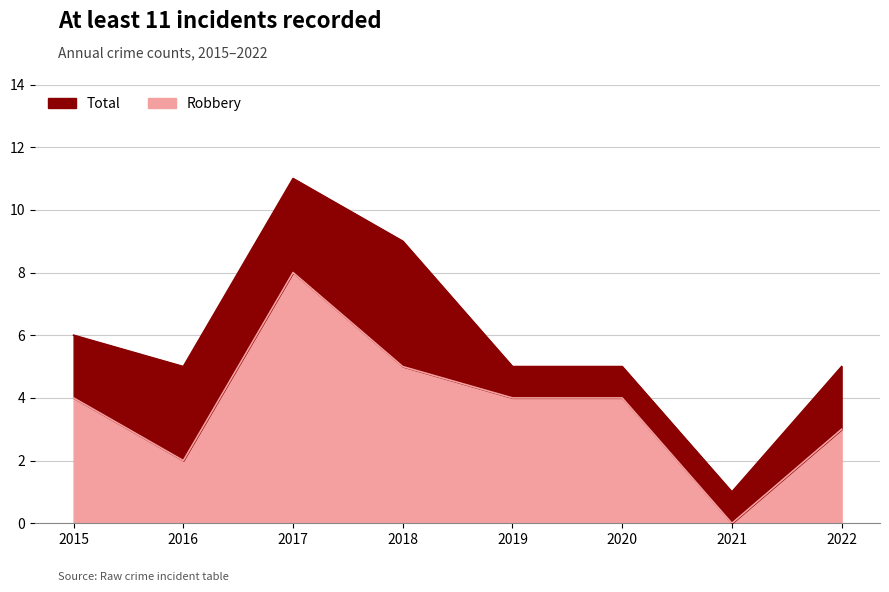

List the series in order of their peak value, lowest first.

Robbery, Total